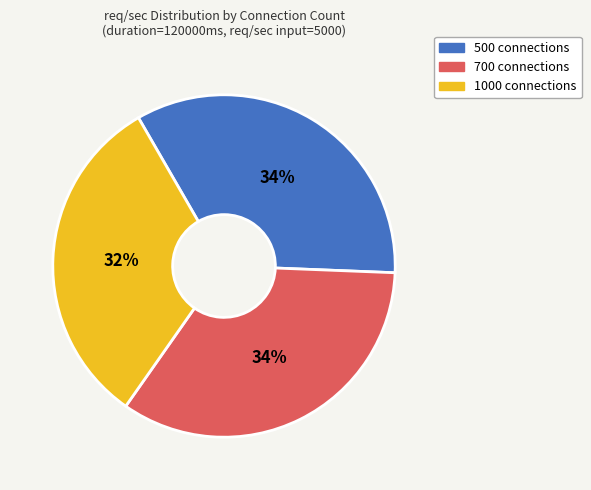

Is the sum of 500 connections and 1000 connections greater than half?

Yes